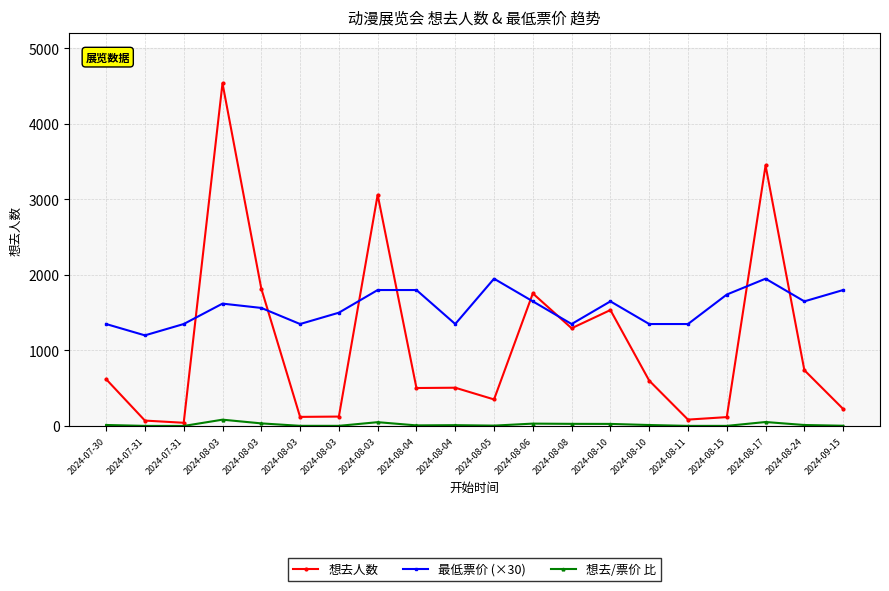

Does the chart display data point markers on the line(s)?

Yes